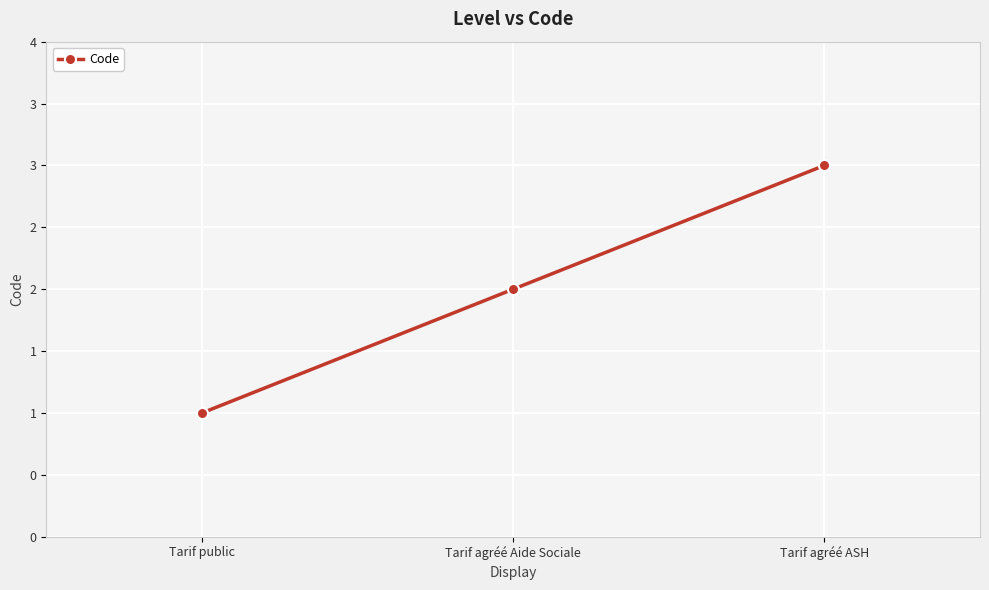

What is the minimum value shown in the chart?

1